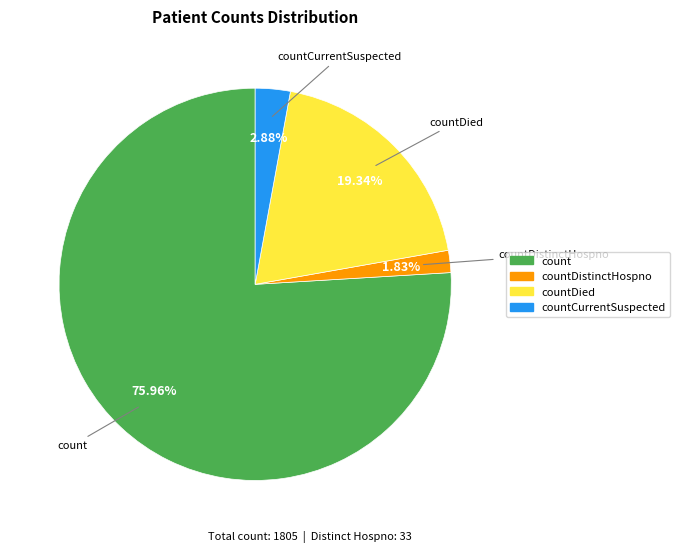

Is there any slice that represents more than half of the pie?

Yes